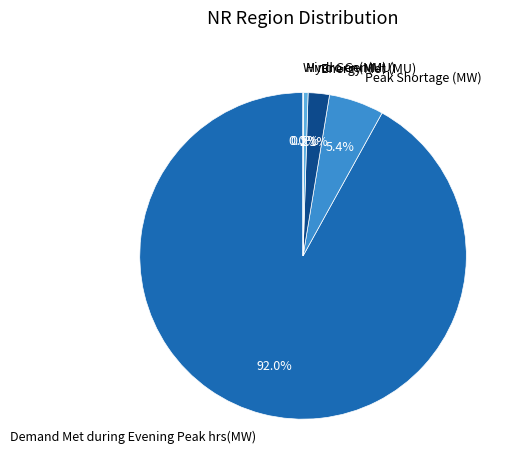

What is the ratio of the value at Energy Met (MU) to the value at Hydro Gen(MU)?

4.3